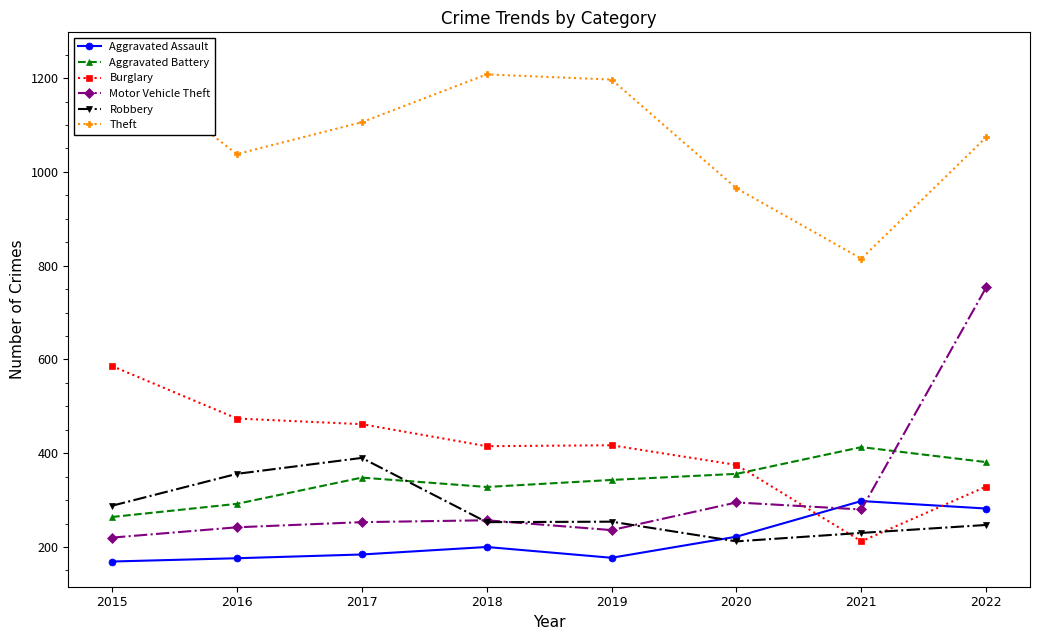

What are all the series names shown in the legend?

Aggravated Assault, Aggravated Battery, Burglary, Motor Vehicle Theft, Robbery, Theft